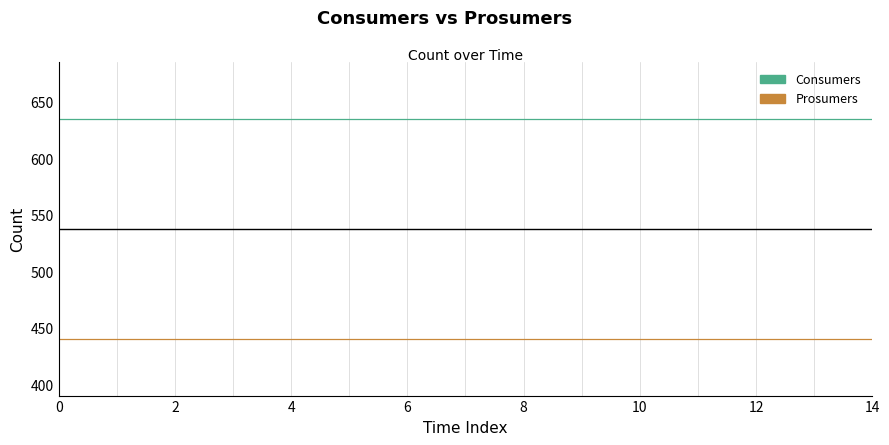

At how many categories does at least one series exceed 471?

15